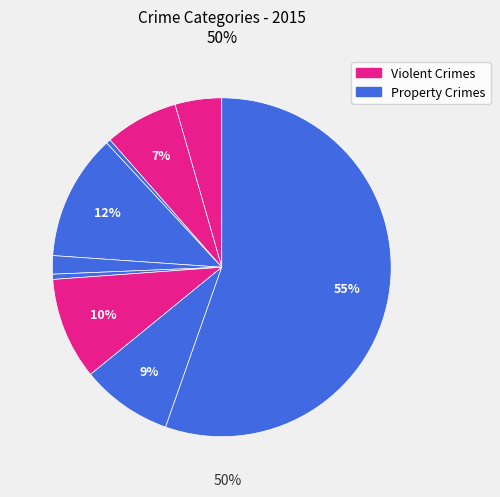

Count the number of slices in the pie.

9